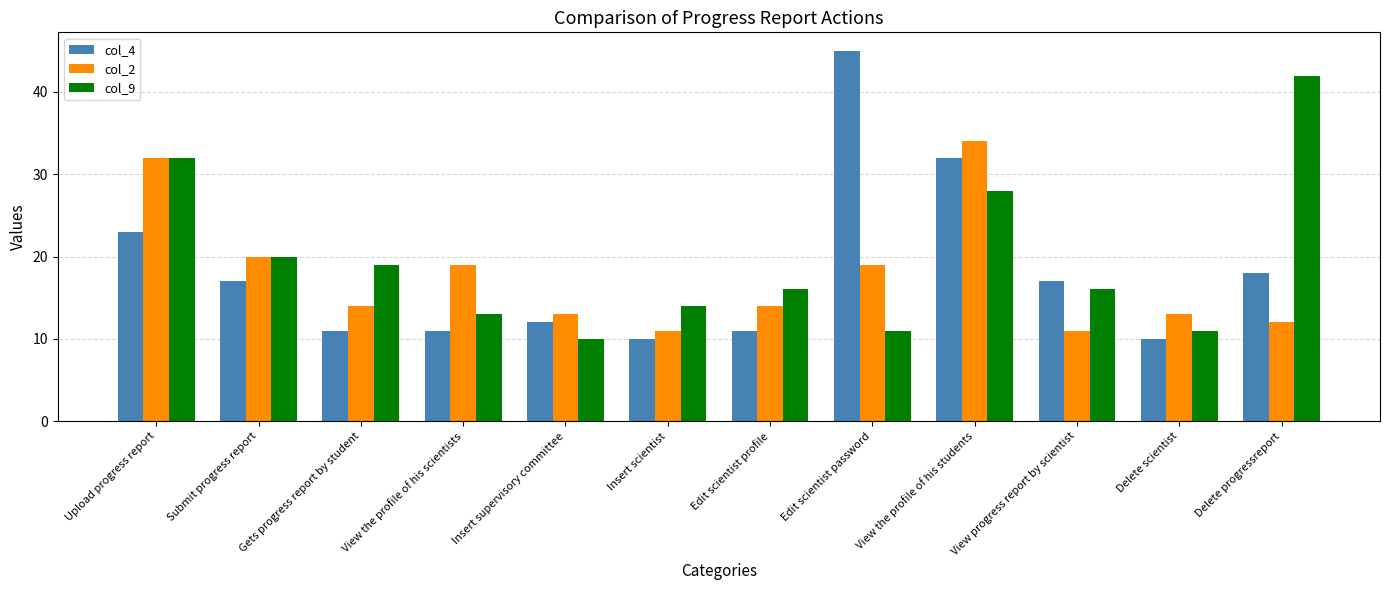

What is the smallest value displayed?

10